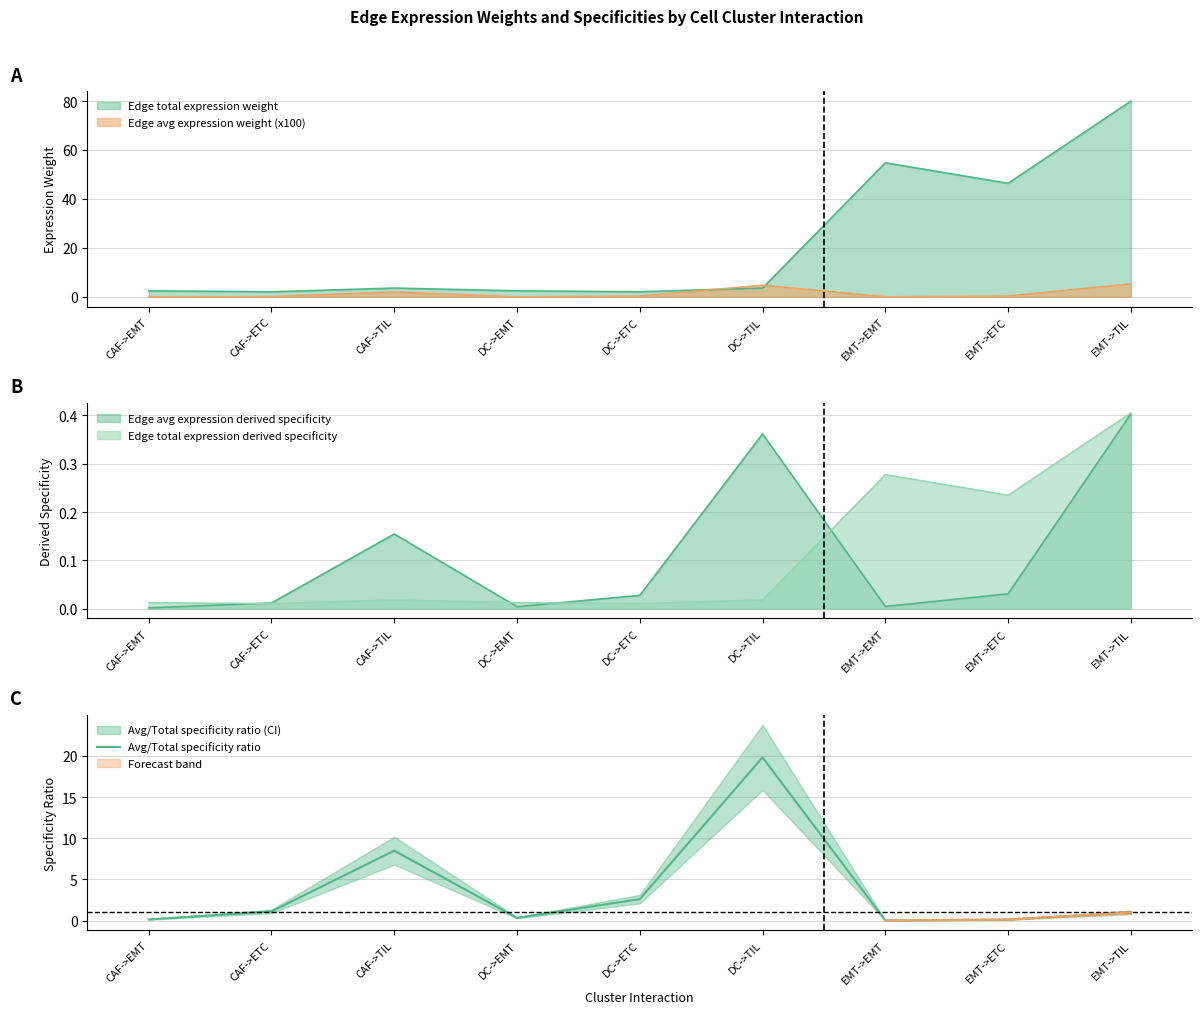

Which category has the lowest value across all series?

EMT->EMT